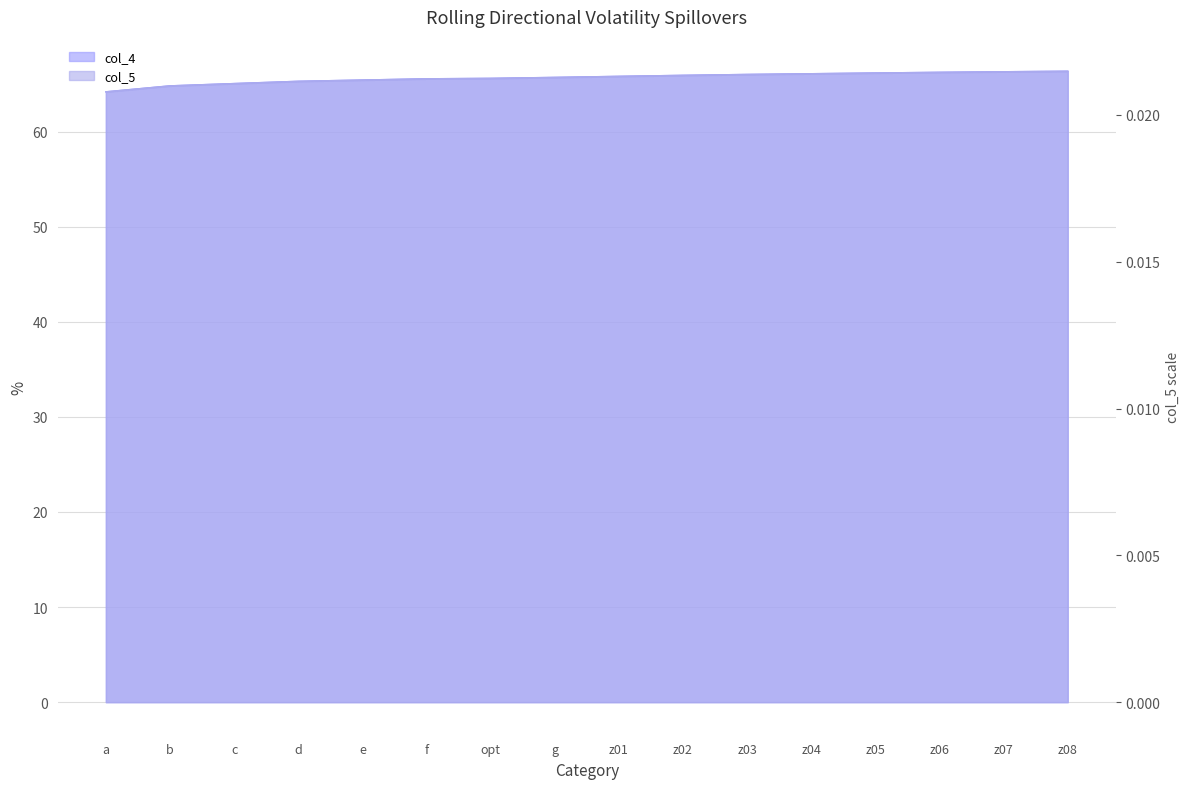

The value of col_4 at z08 is 66.3. True or false?

True